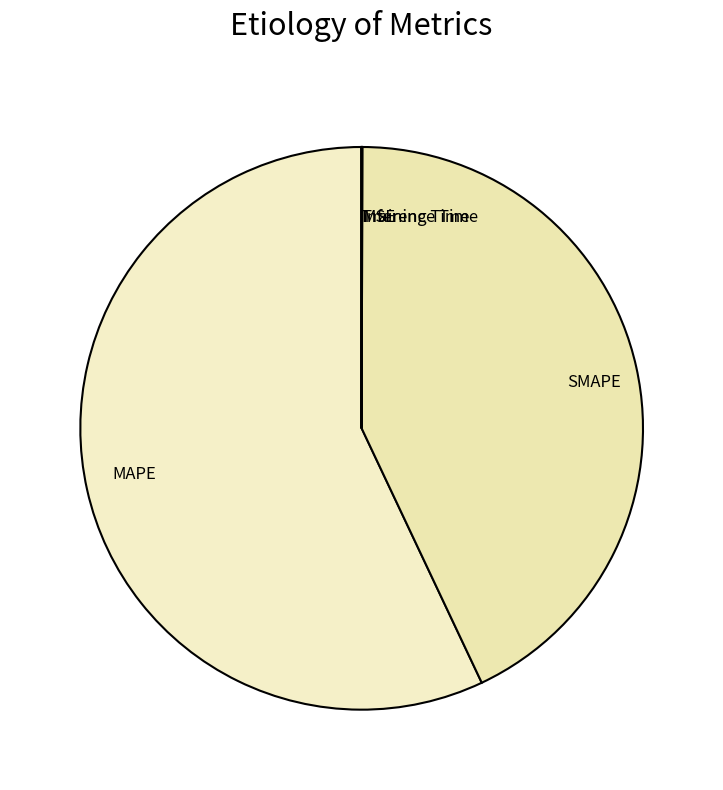

What is the largest slice in the pie chart?

MAPE